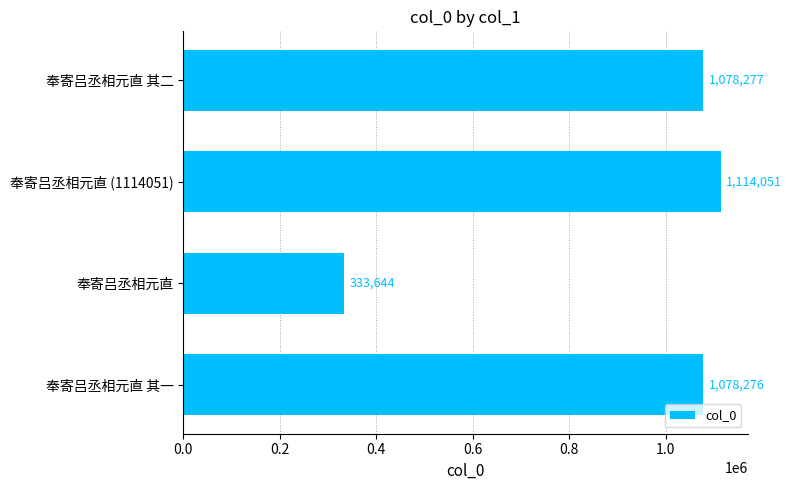

List the labels in order of value, largest first.

奉寄吕丞相元直 (1114051), 奉寄吕丞相元直 其二, 奉寄吕丞相元直 其一, 奉寄吕丞相元直